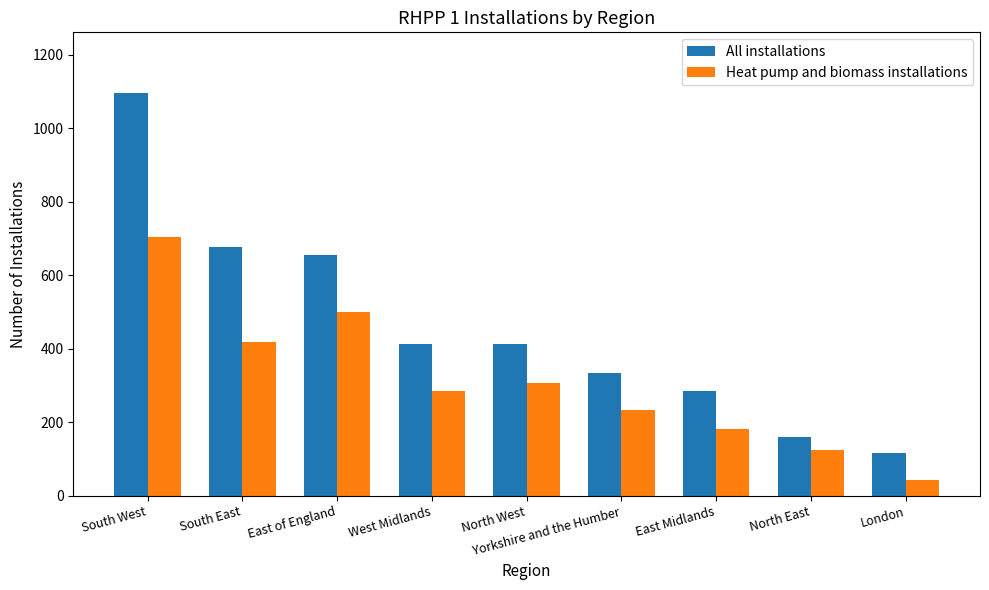

List the series in order of their peak value, highest first.

All installations, Heat pump and biomass installations